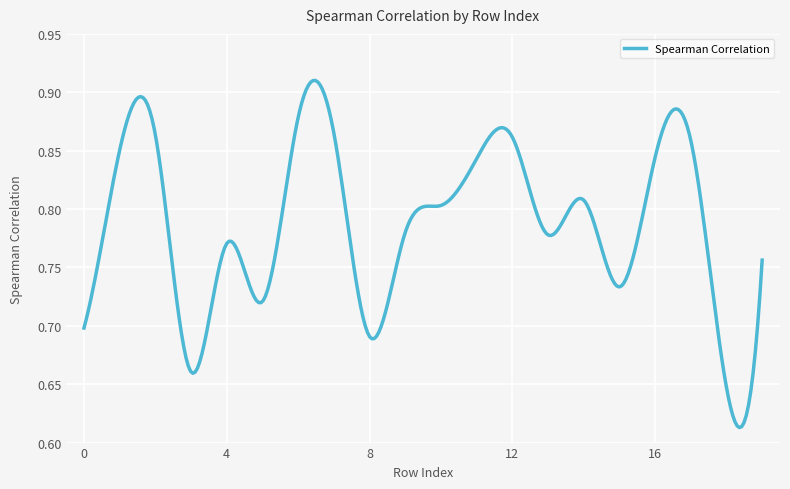

What is the difference between the maximum and minimum values?

0.3